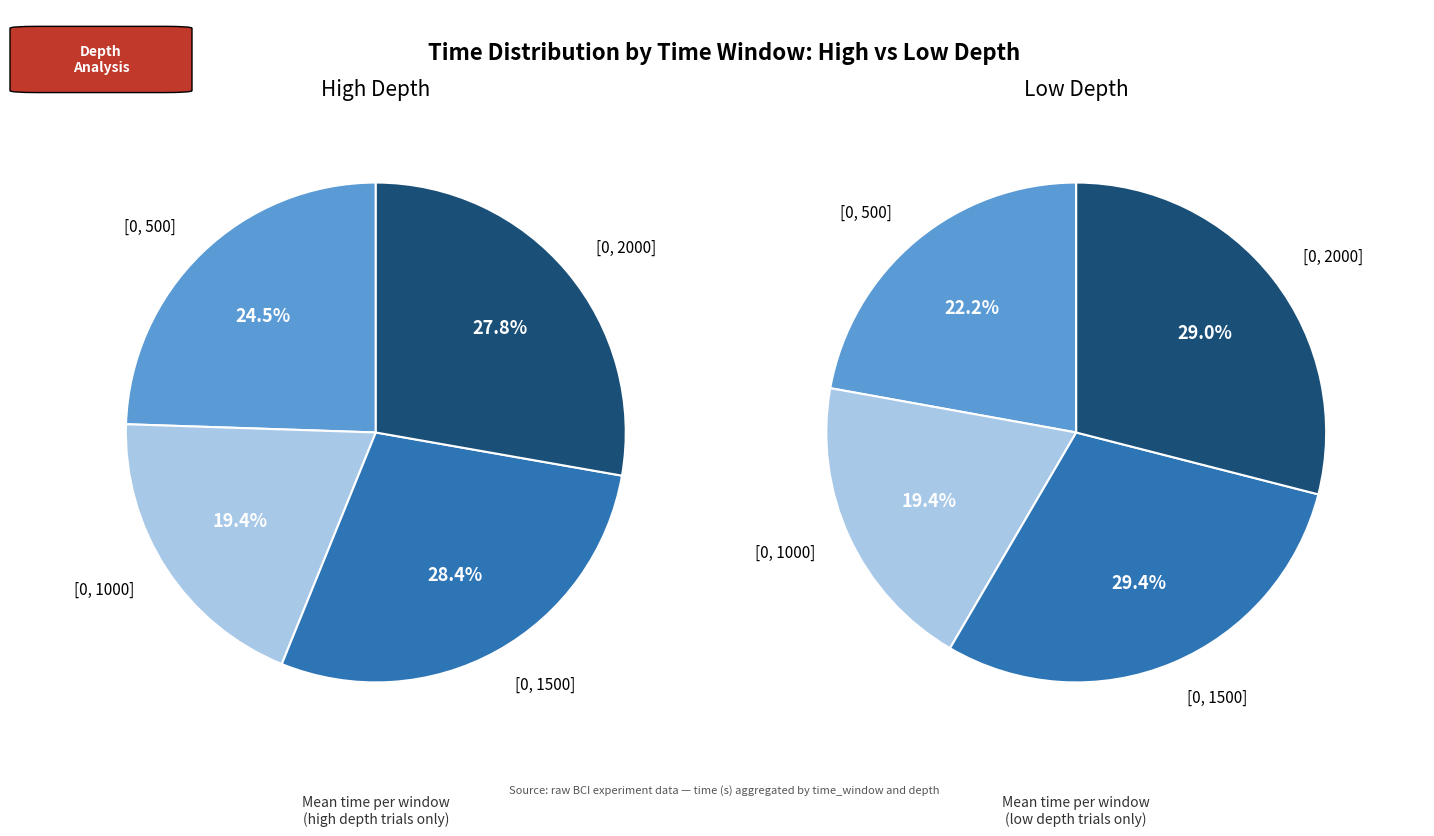

Count the number of slices in the pie.

4